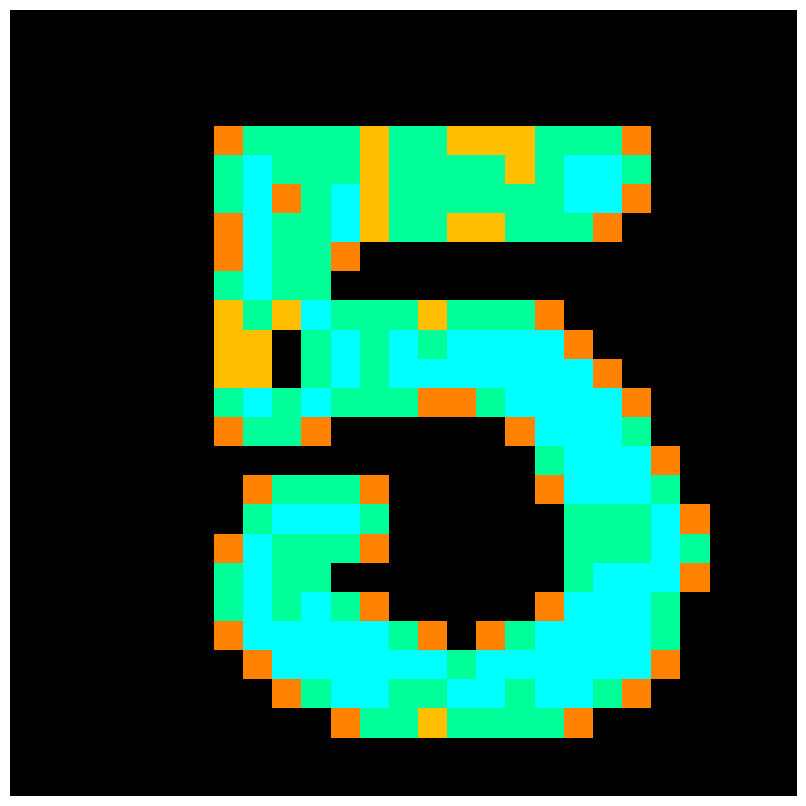

At which category is the sum across all series the highest?

19